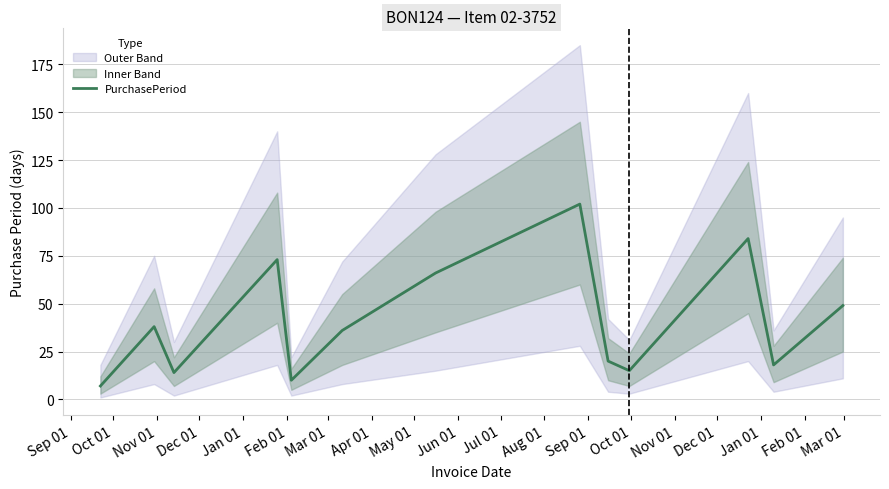

What is the lowest value of the PurchasePeriod series?

7